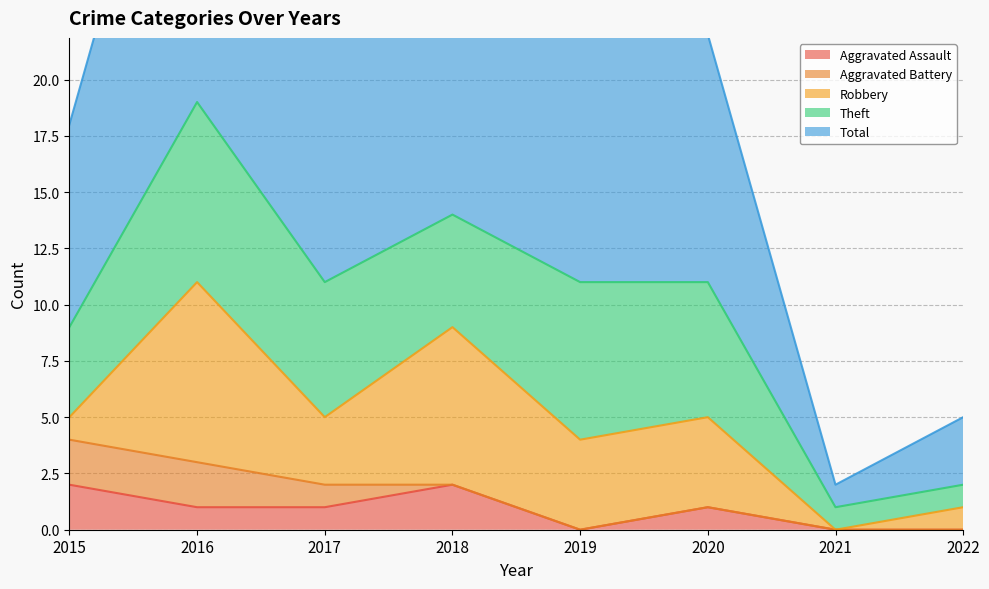

How many data points in Robbery are less than 4?

4